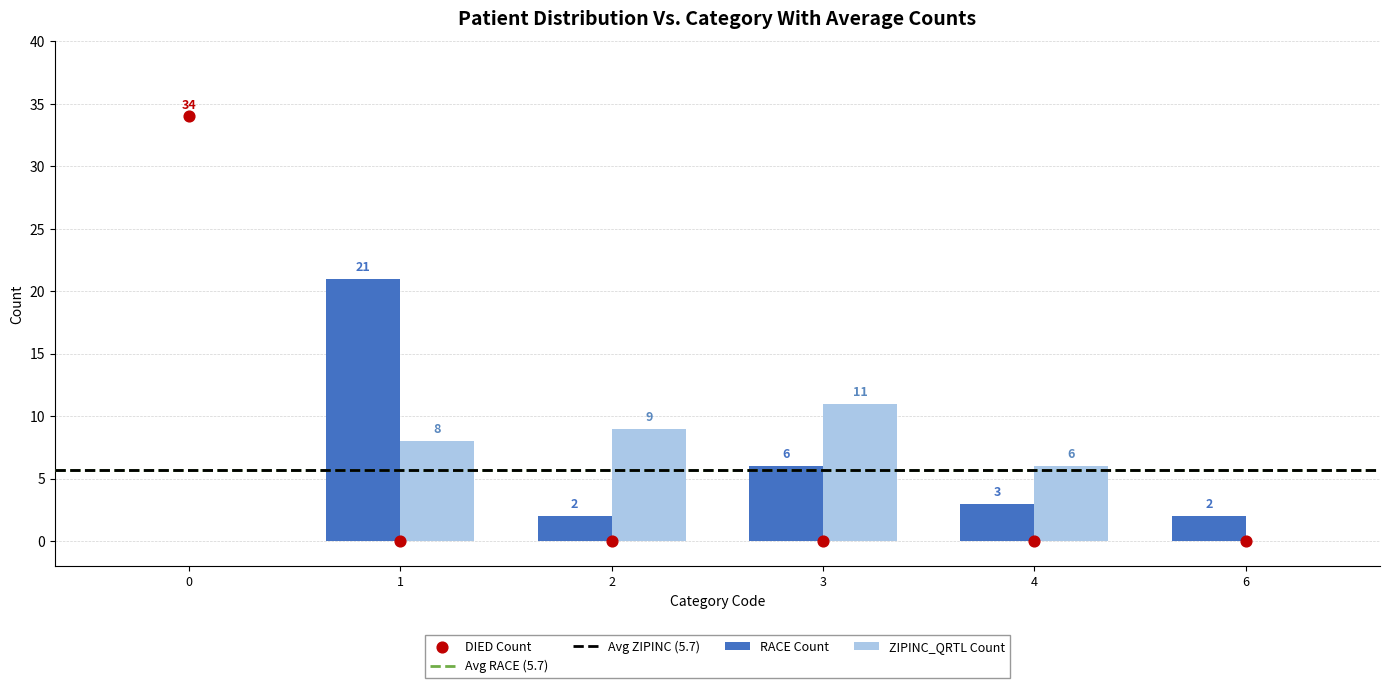

Which series has the largest total across all categories?

RACE